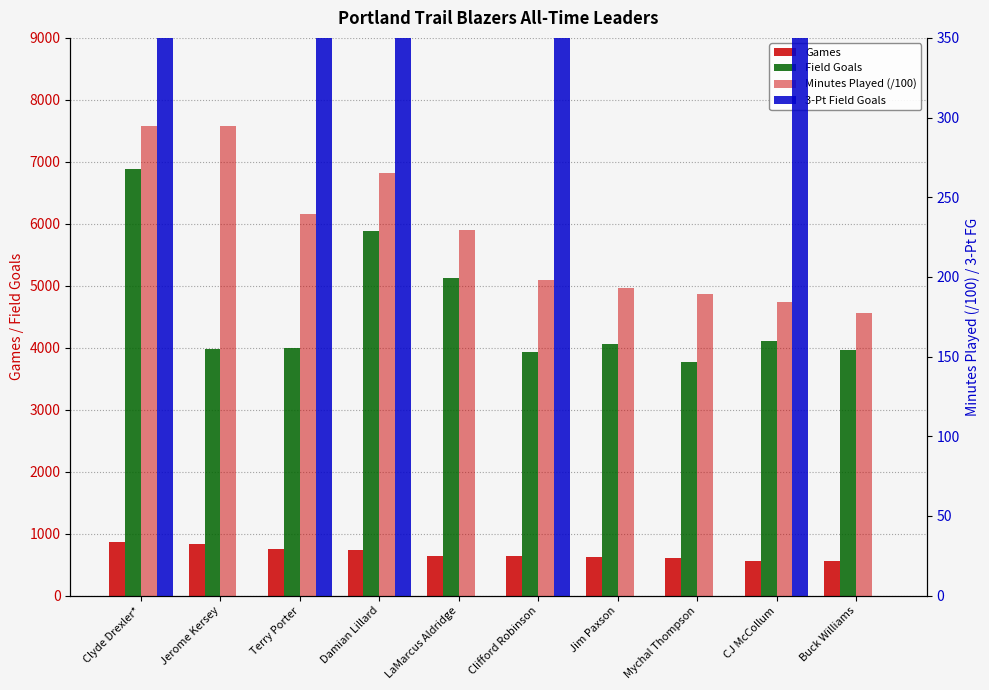

Between Clyde Drexler* and LaMarcus Aldridge, which series saw the biggest shift?

Field Goals